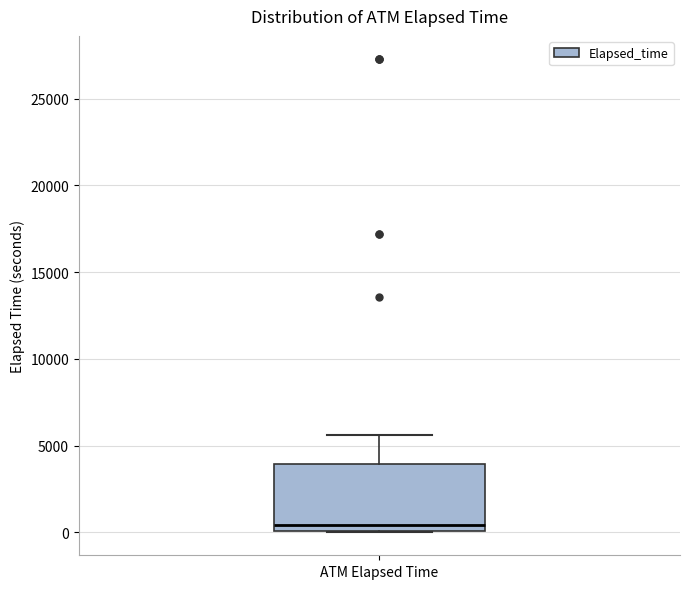

Where does the upper whisker of the box for ATM Elapsed Time end on the y-axis? The values are not printed on the chart, so give them approximately, as read against the axis.

5500